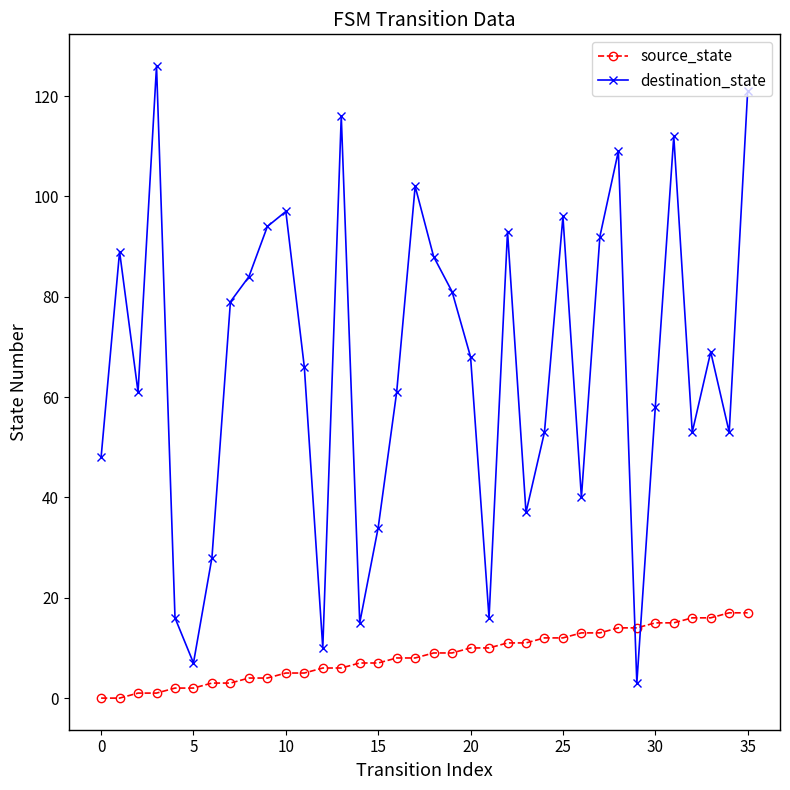

What is the difference between the second highest and second lowest values in the source_state series?

17